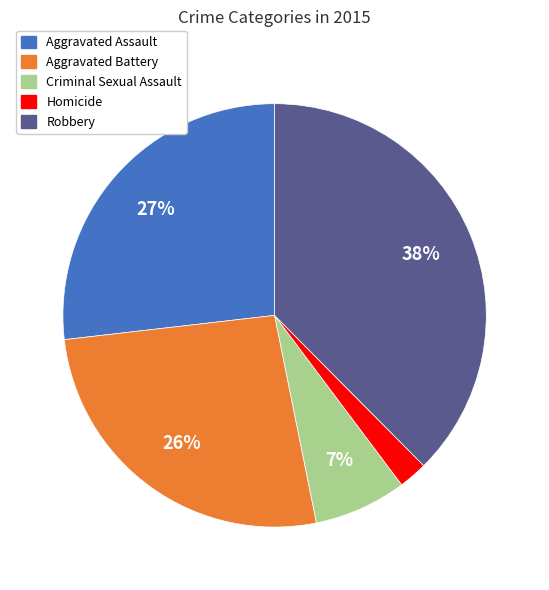

Count the number of slices in the pie.

5